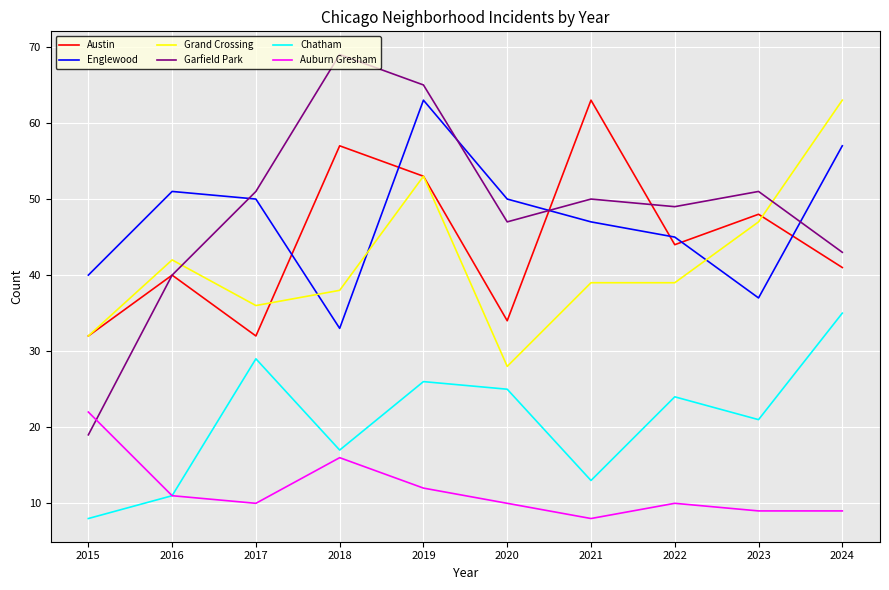

Which series changed the most between 2016 and 2018?

Garfield Park